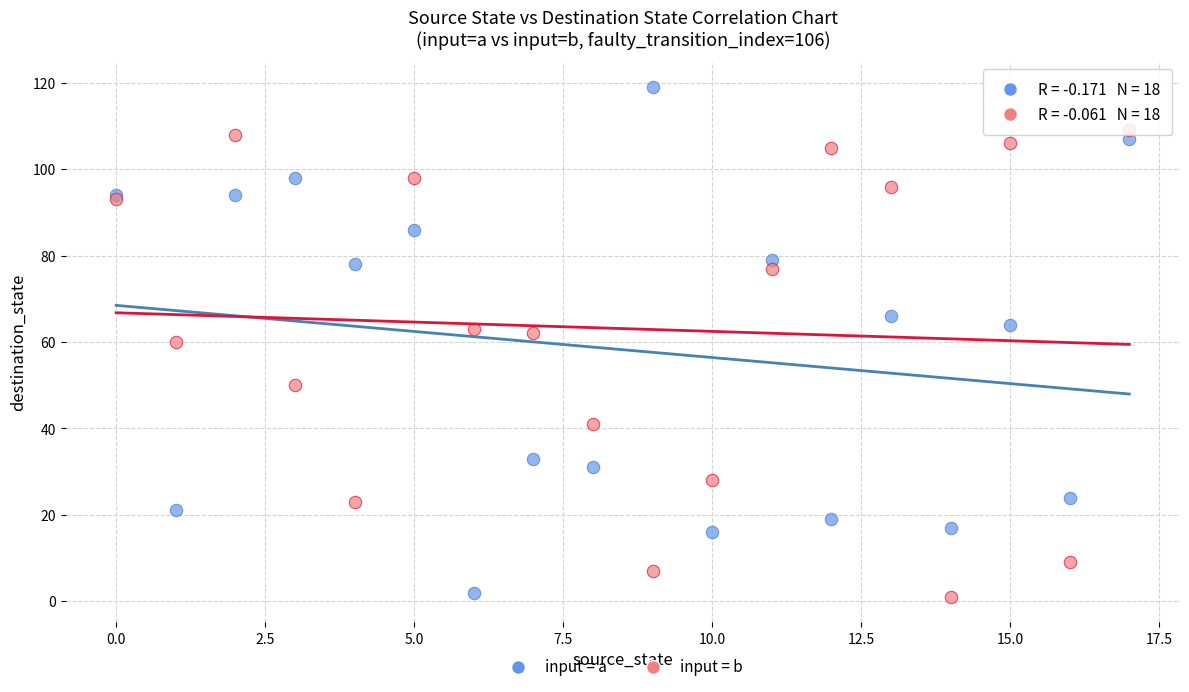

Which series contains the highest Y value?

input = a